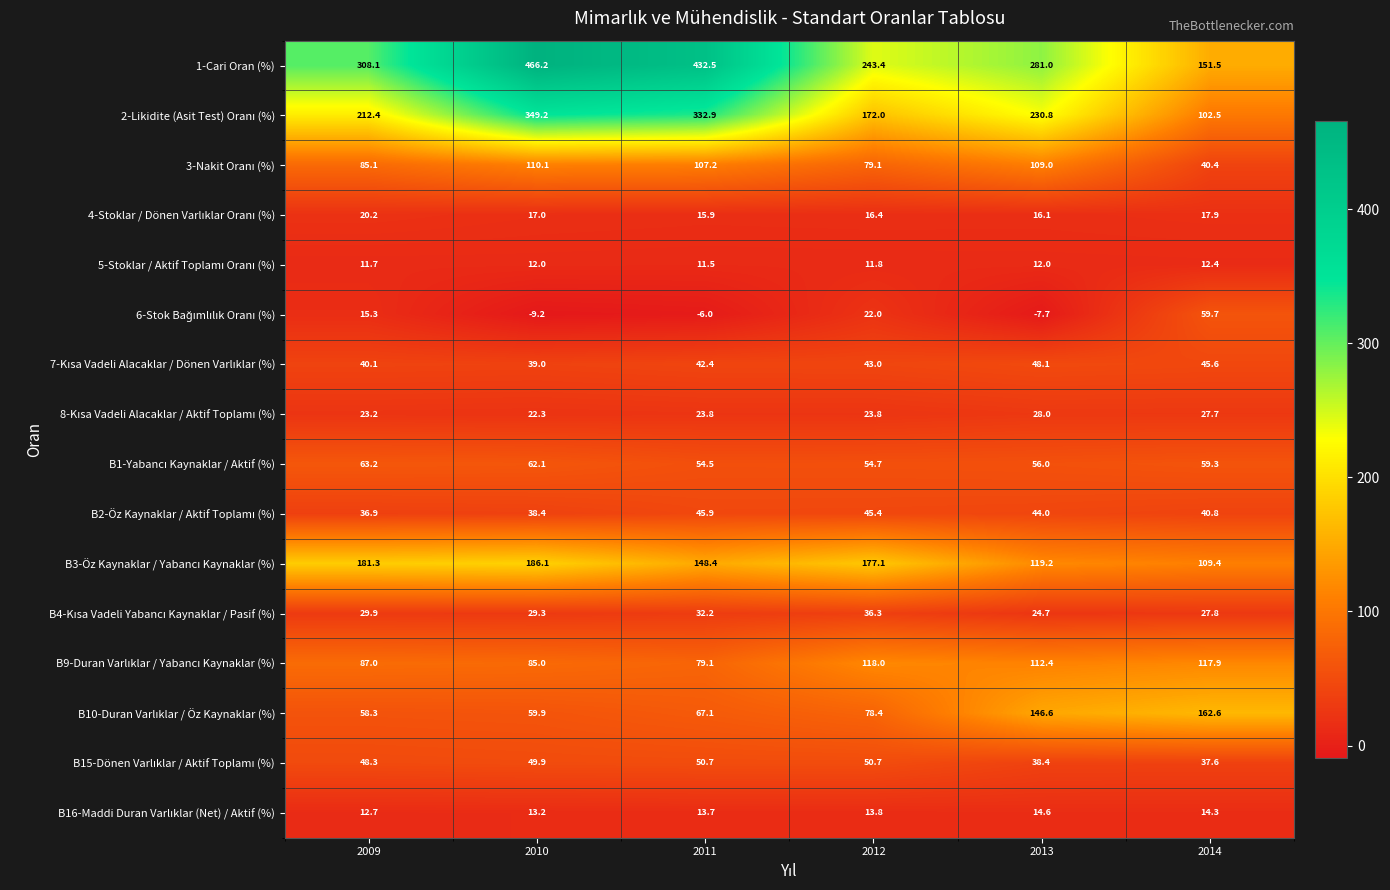

At which category is the sum across all series the highest?

2010